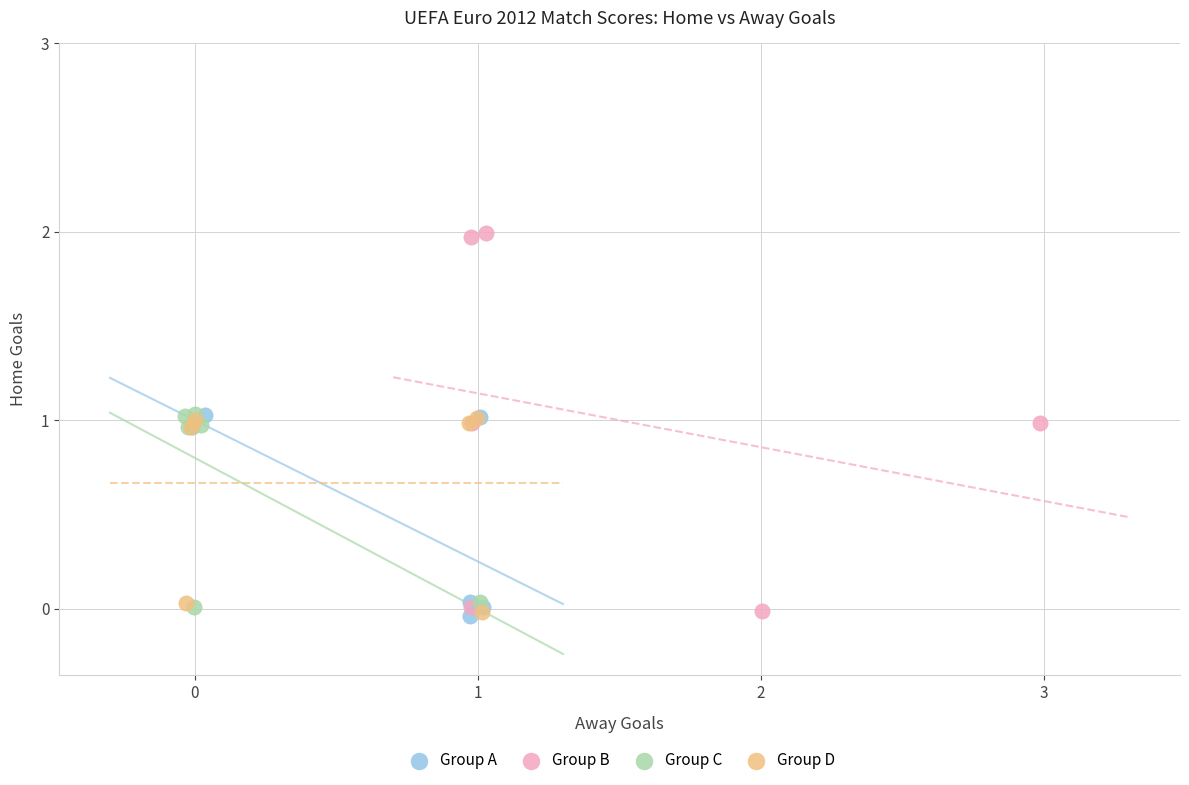

Which series has the widest spread of Y values?

Group B